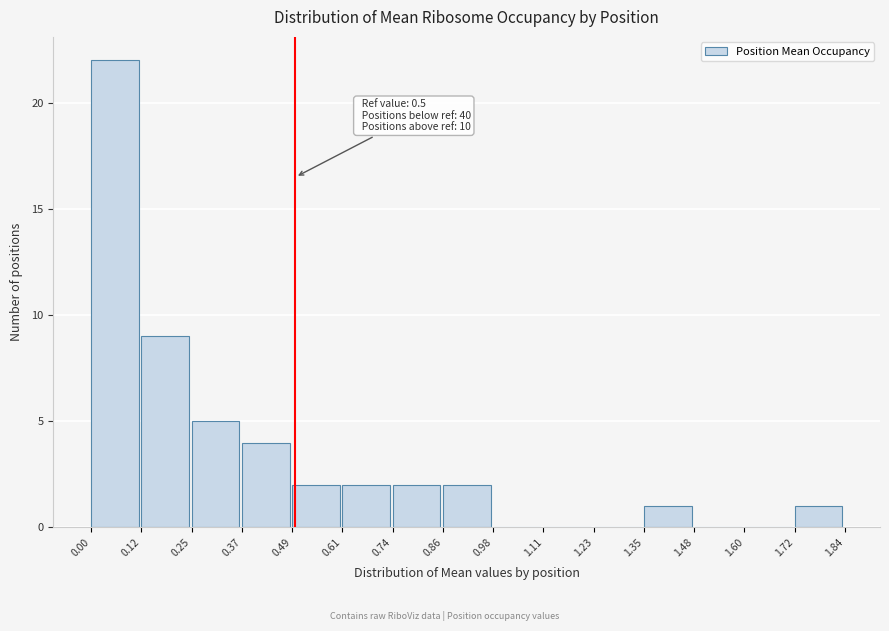

Over which range of the x-axis is the bar tallest?

0.00 to 0.12